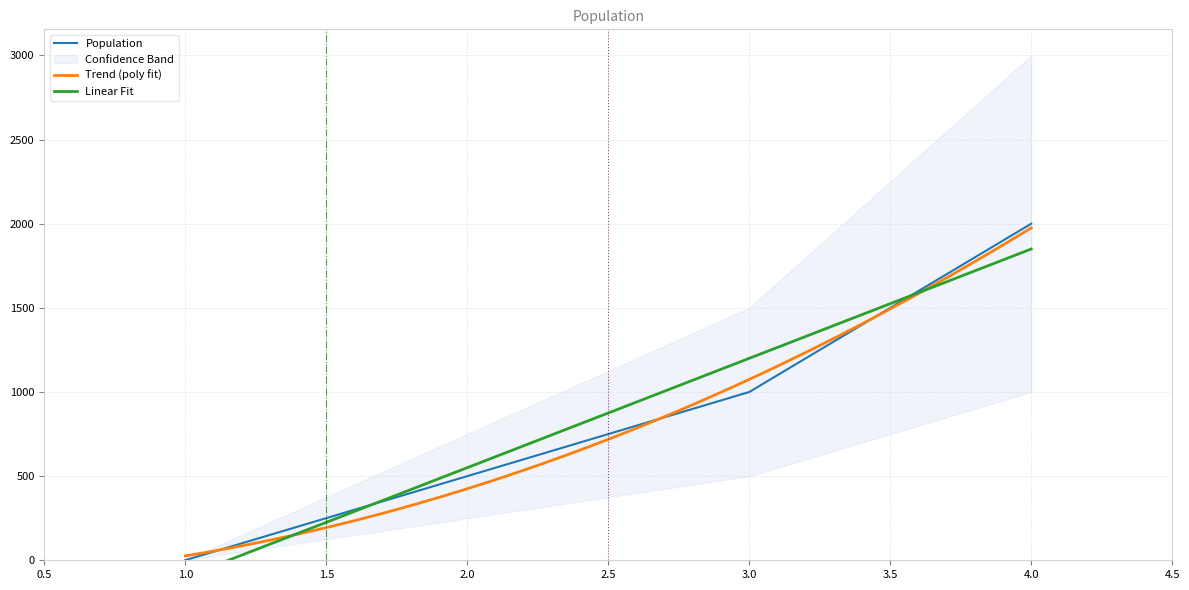

The value of Population at 2.0 is 500. True or false?

True